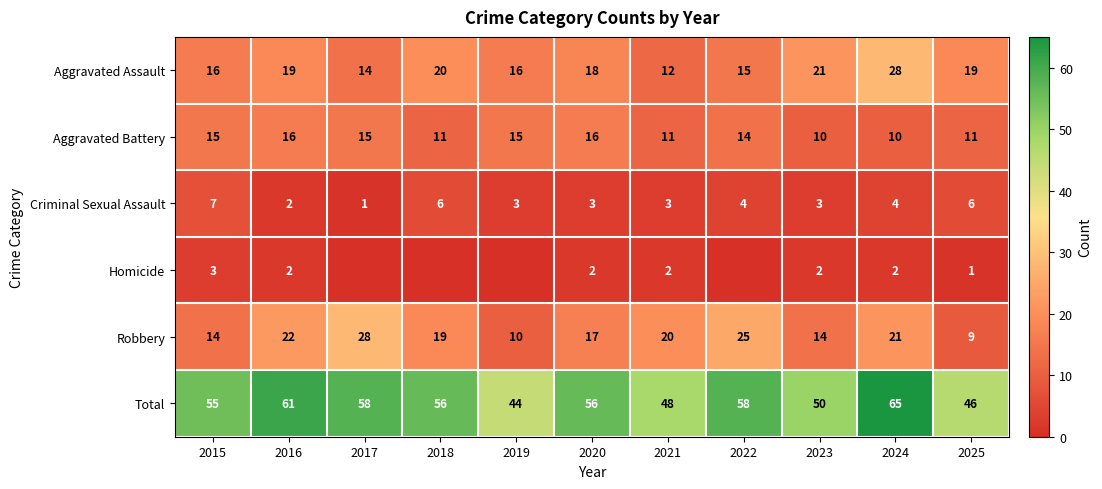

What is the difference between the highest and lowest values at 2015?

52